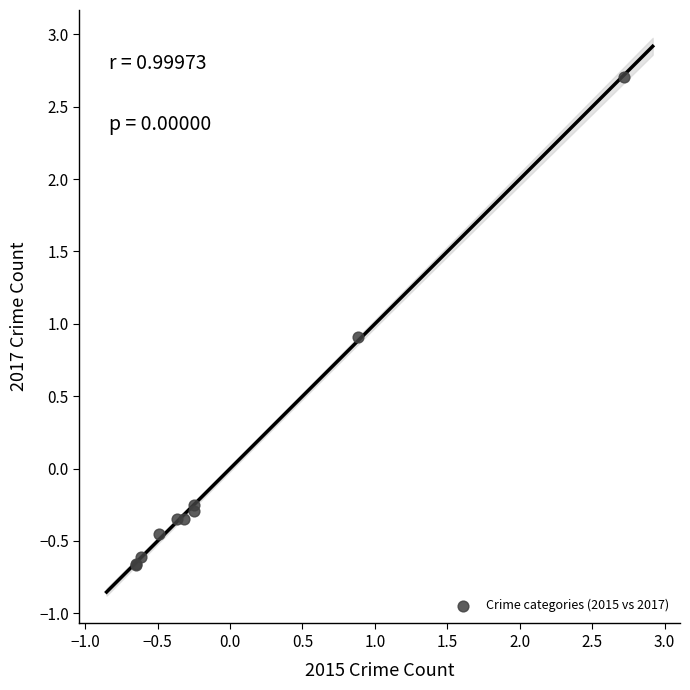

What Y value in the scatter plot is closest to 1?

0.9